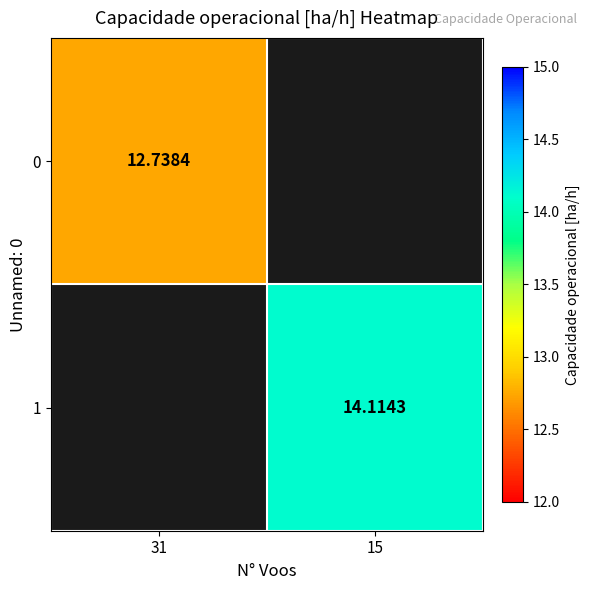

Is it true that 1 equals 9.8 at 15?

False